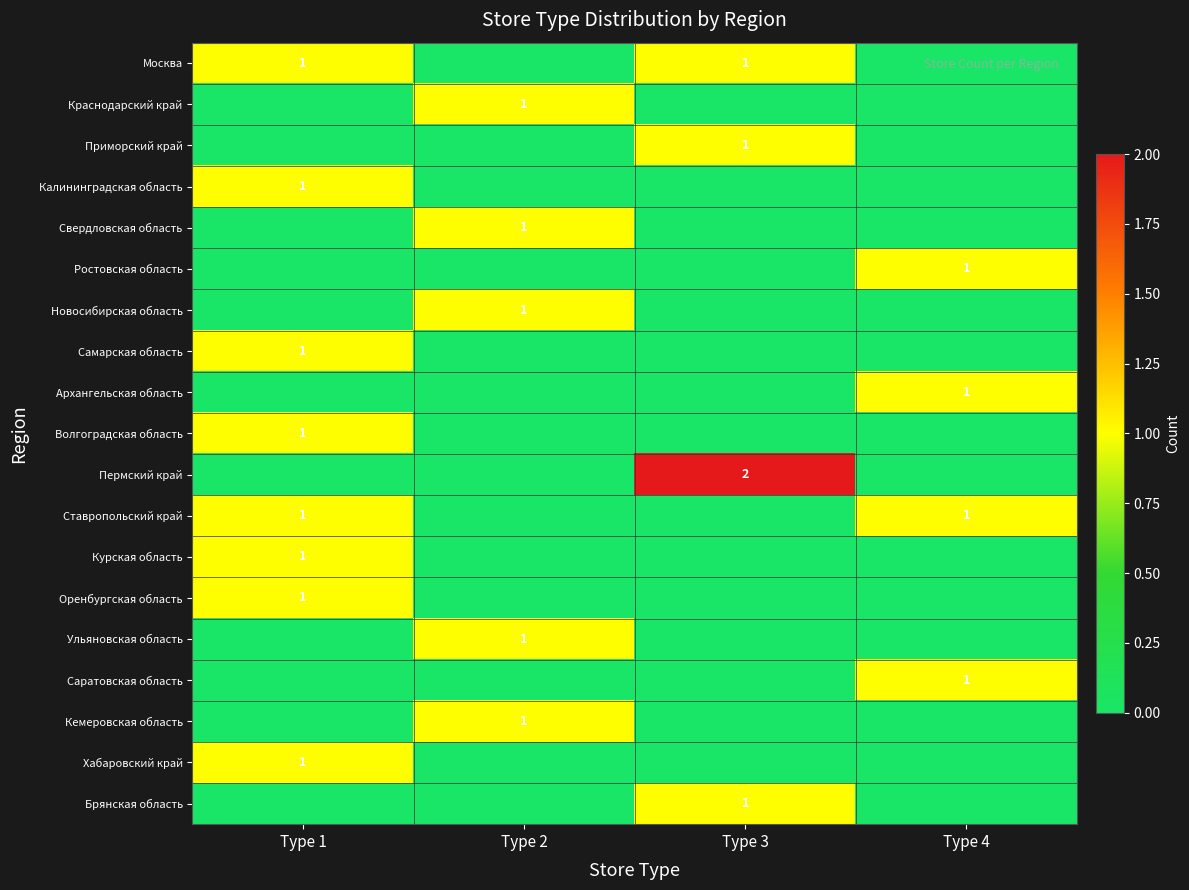

Between Type 3 and Type 2, which is larger?

Type 3